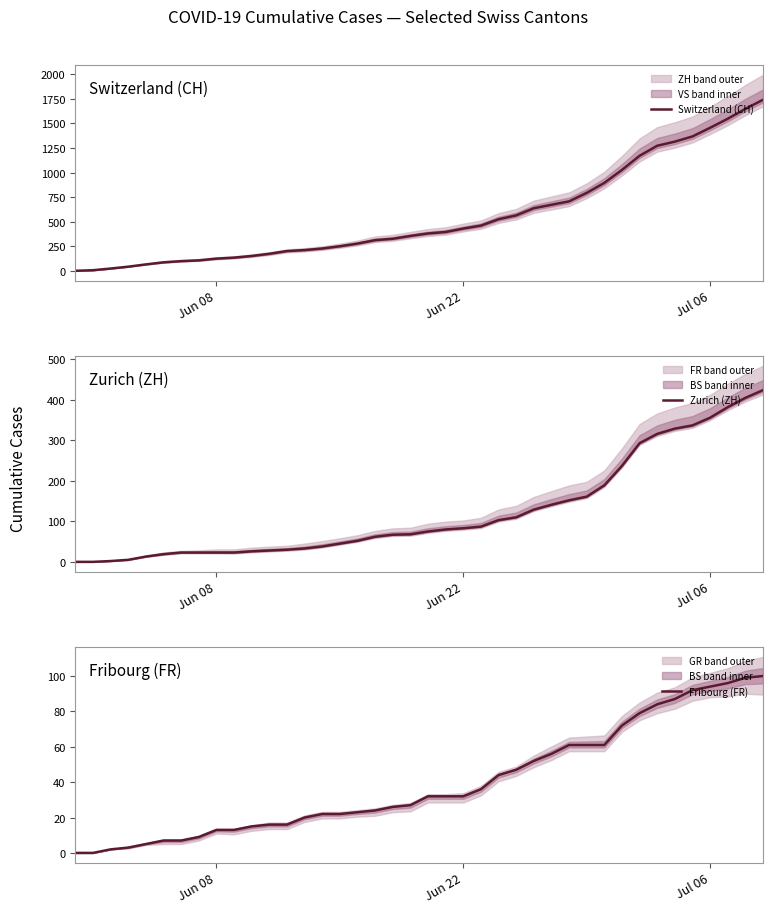

How many categories are shown in the chart?

40